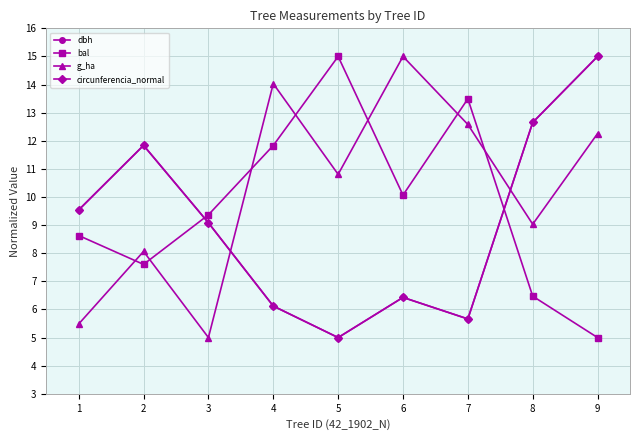

At which label does g_ha first exceed 10?

4